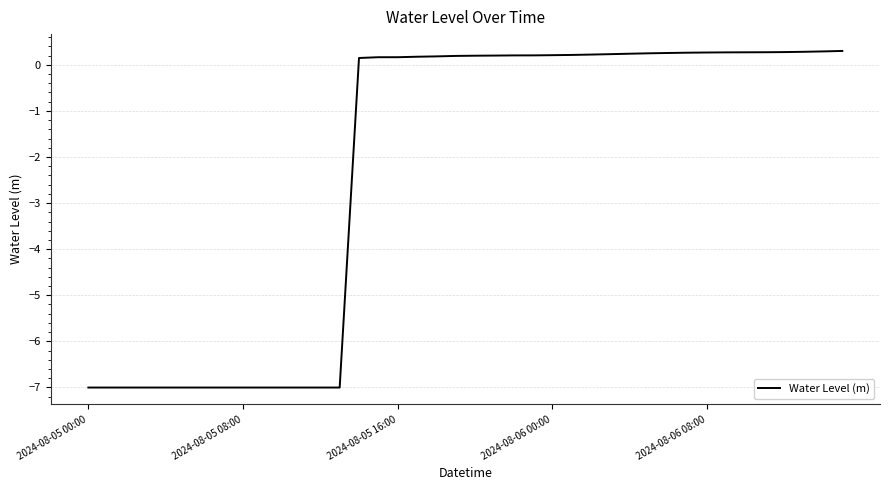

What is the difference between the maximum and minimum values?

7.3